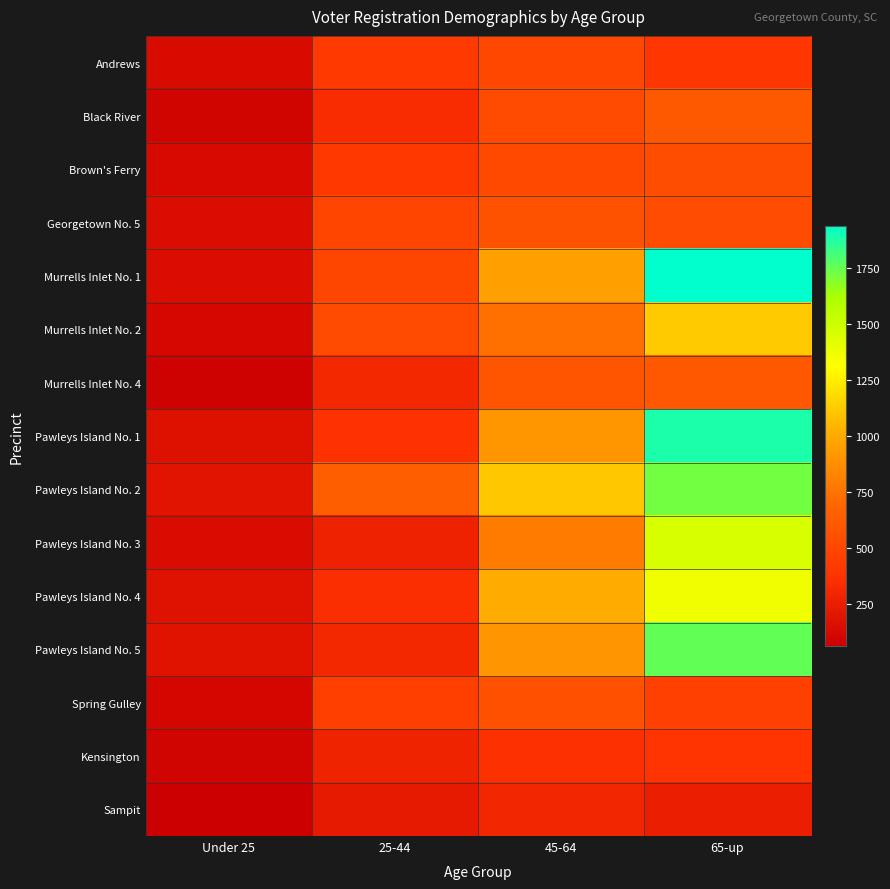

What is the total value across all series at Under 25?

1973